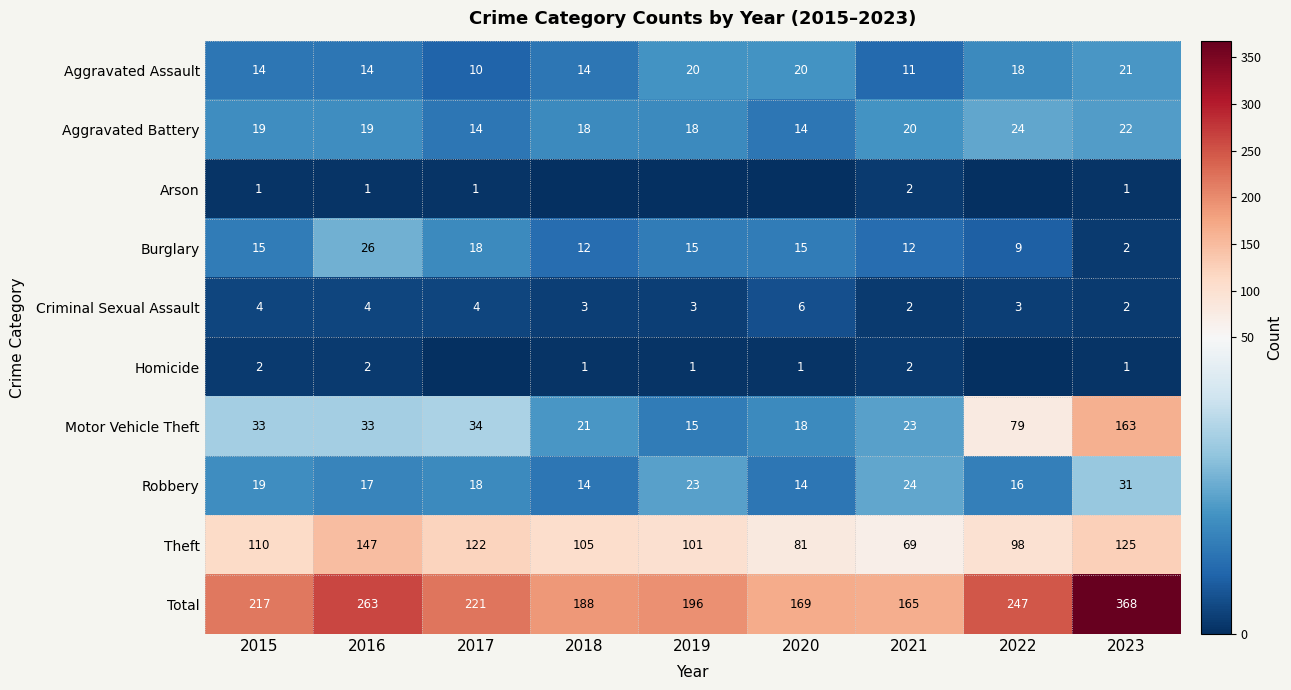

What is the sum of all Theft values?

958